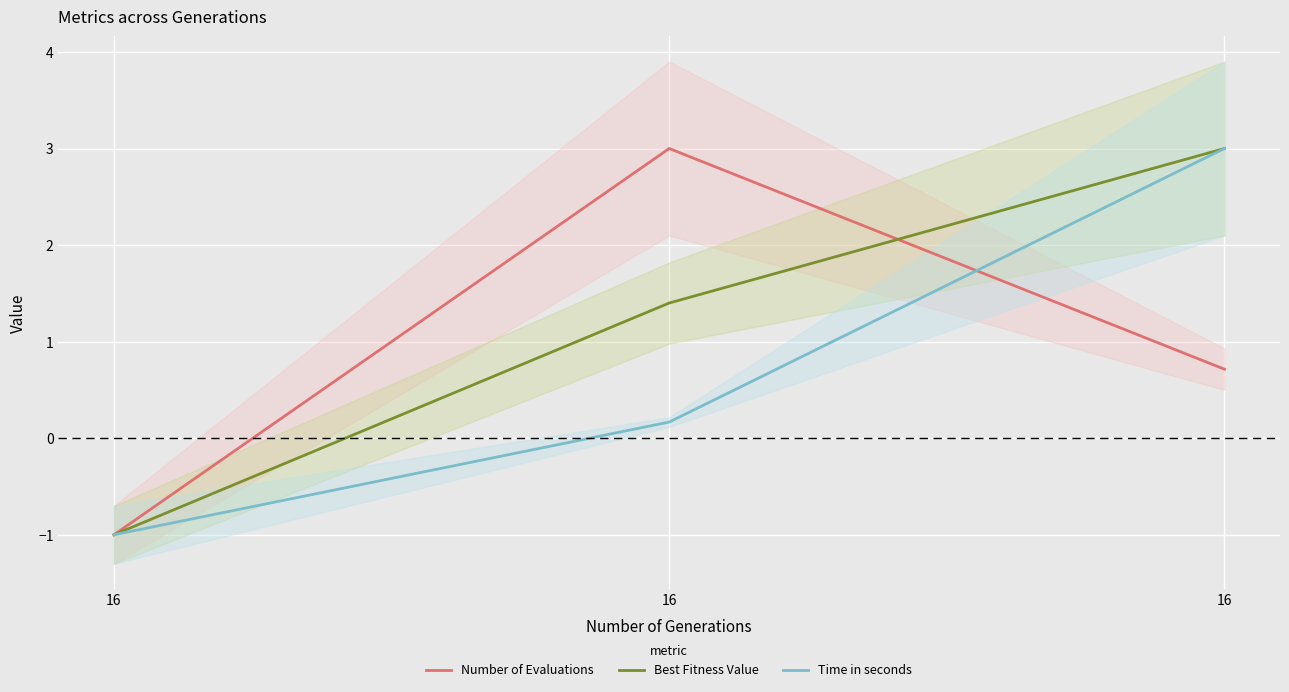

Reading left to right, list all the values displayed in this chart.

Number of Evaluations: 16=-1.0	16=3.0	16=0.7
Best Fitness Value: 16=-1.0	16=1.4	16=3.0
Time in seconds: 16=-1.0	16=0.2	16=3.0